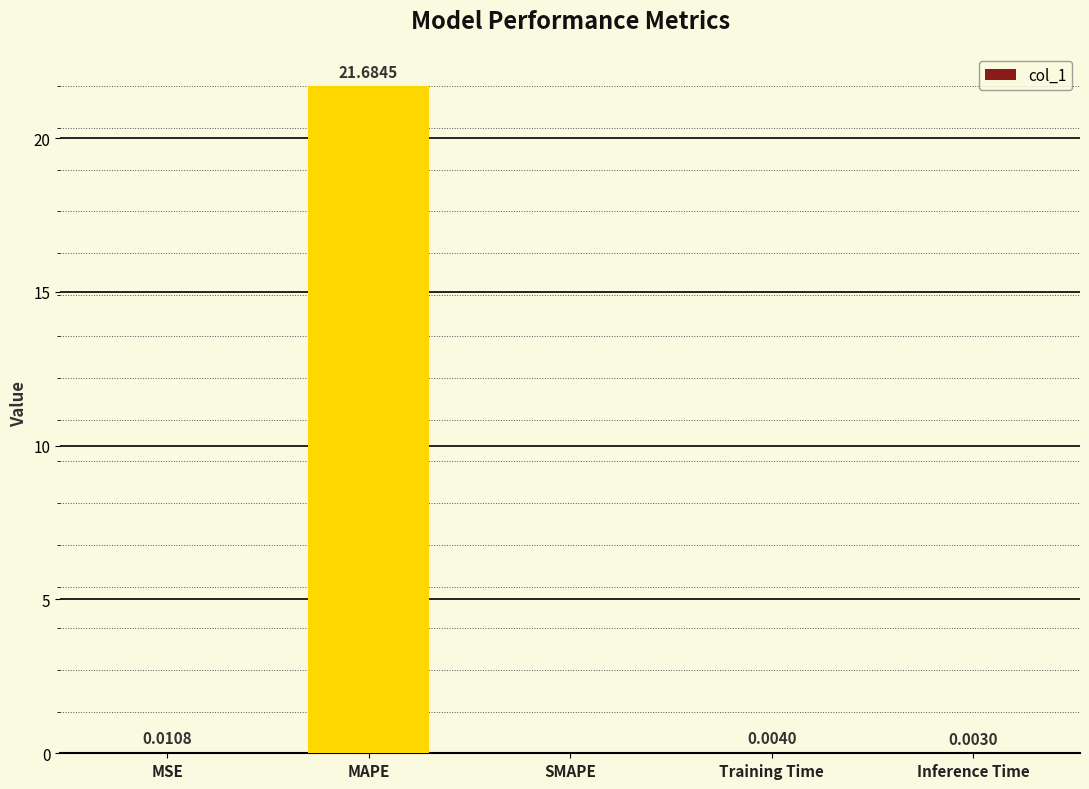

What is the sum of all values?

21.7